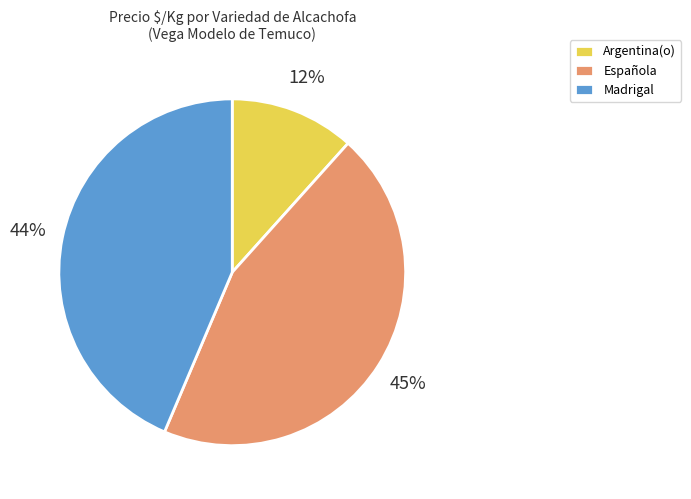

To the nearest percent, what portion does Española represent?

45%